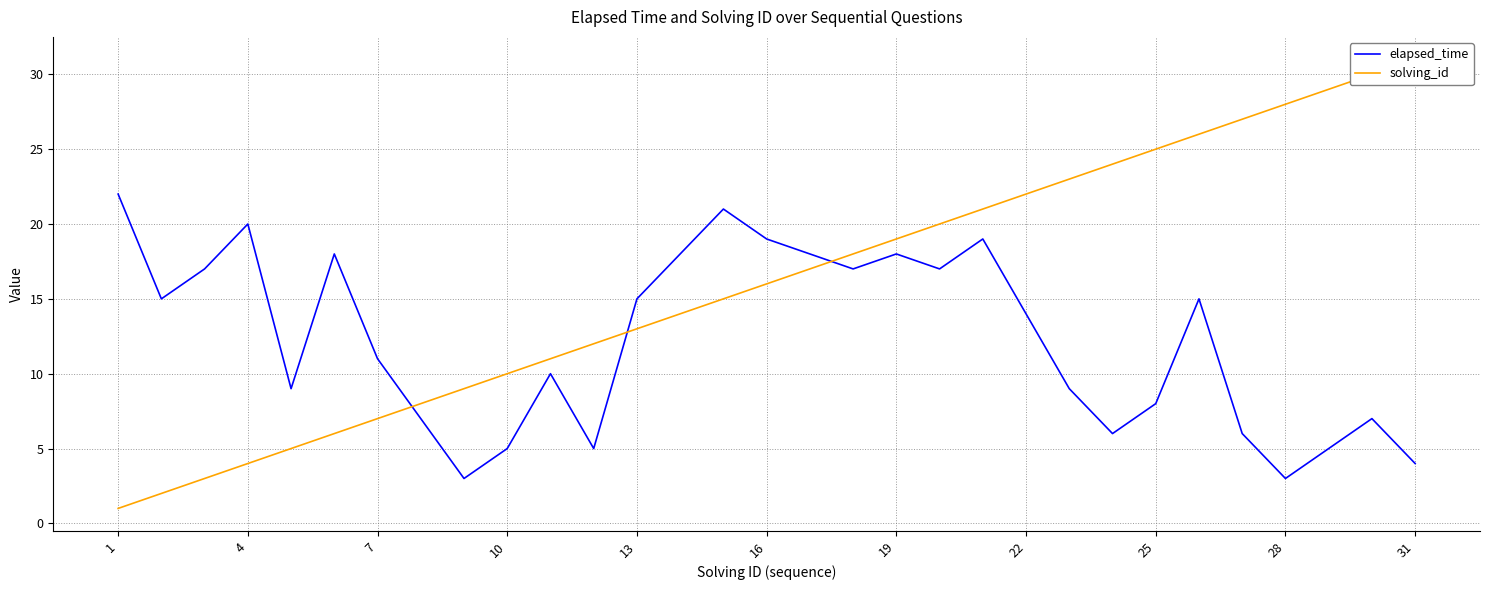

Reading left to right, list all the values displayed in this chart.

elapsed_time: 22	15	17	20	9	18	11	7	3	5	10	5	15	18	21	19	18	17	18	17	19	14	9	6	8	15	6	3	5	7	4
solving_id: 1	2	3	4	5	6	7	8	9	10	11	12	13	14	15	16	17	18	19	20	21	22	23	24	25	26	27	28	29	30	31